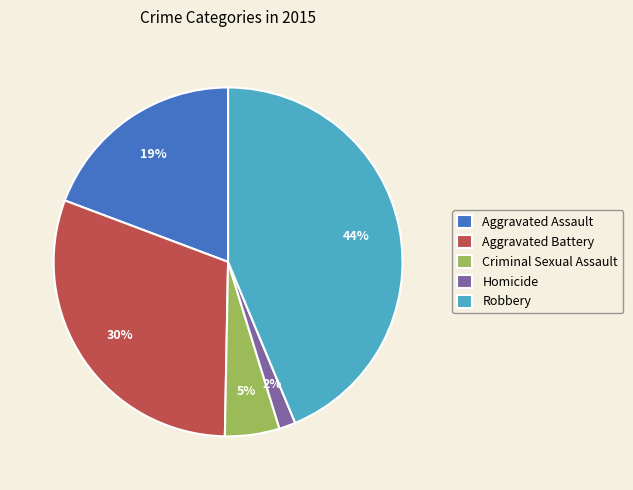

How many slices are in this pie chart?

5